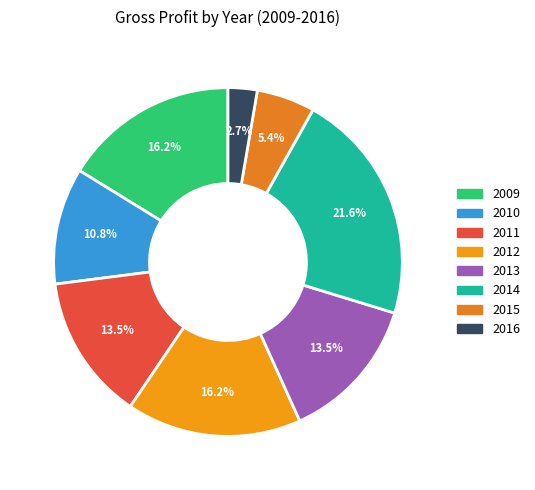

Approximately how many times larger is the value at 2015 compared to 2013?

0.4